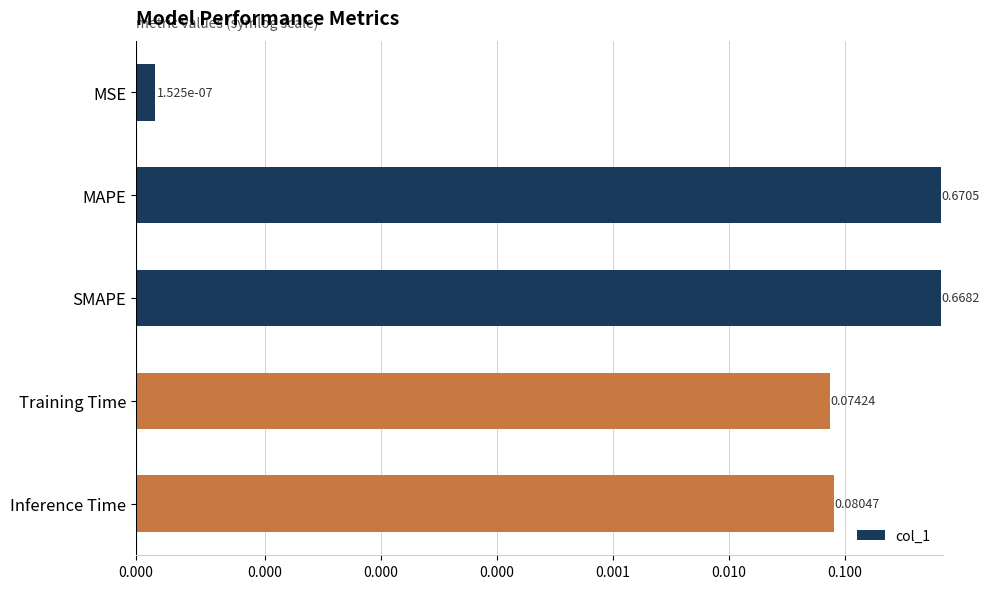

Rank the categories by value from highest to lowest.

0.000, 0.000, 0.001, 0.000, 0.000